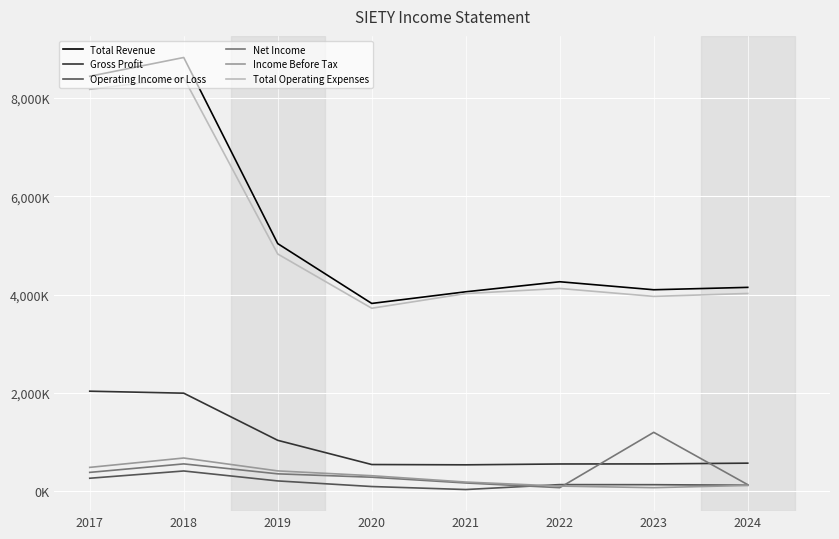

What is the value of the Net Income point at the 1st from the left?

385200